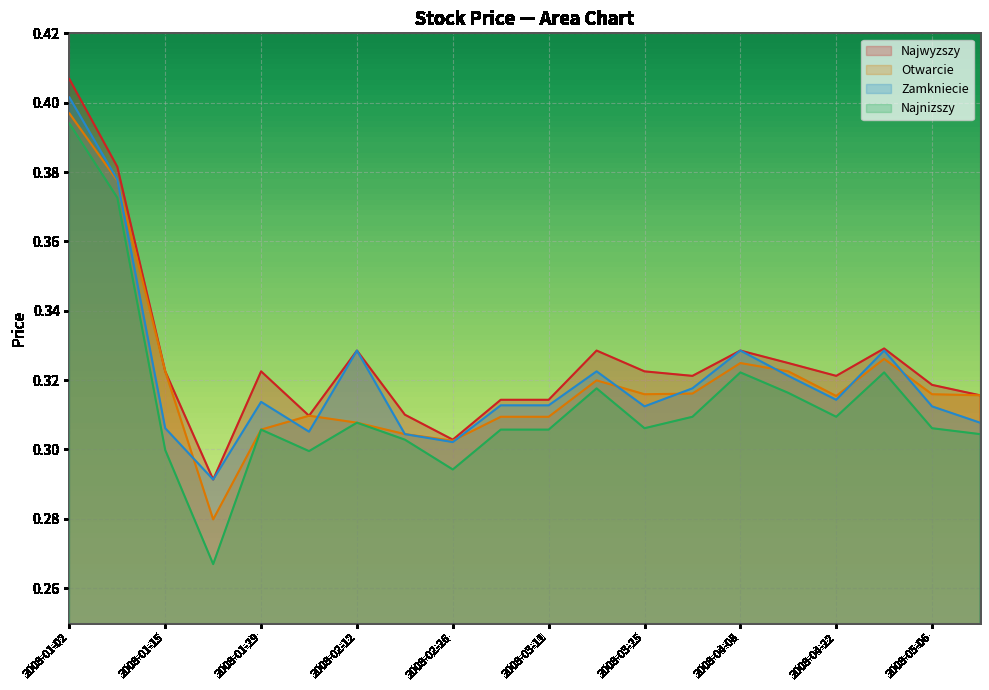

How many lines are shown in the chart?

4